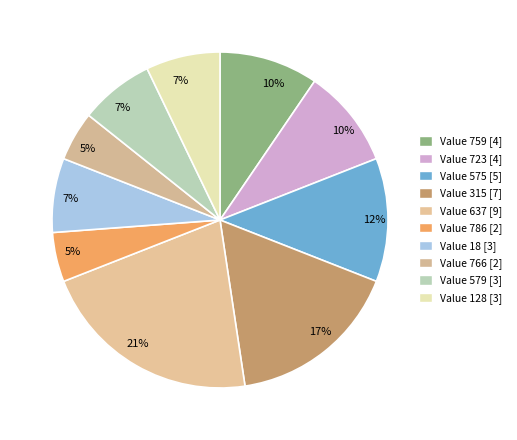

How many segments does this pie chart have?

10